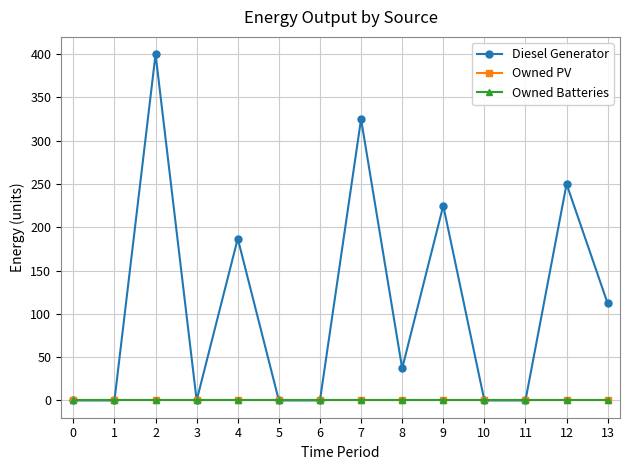

Is this an area chart (filled region under the line)?

No